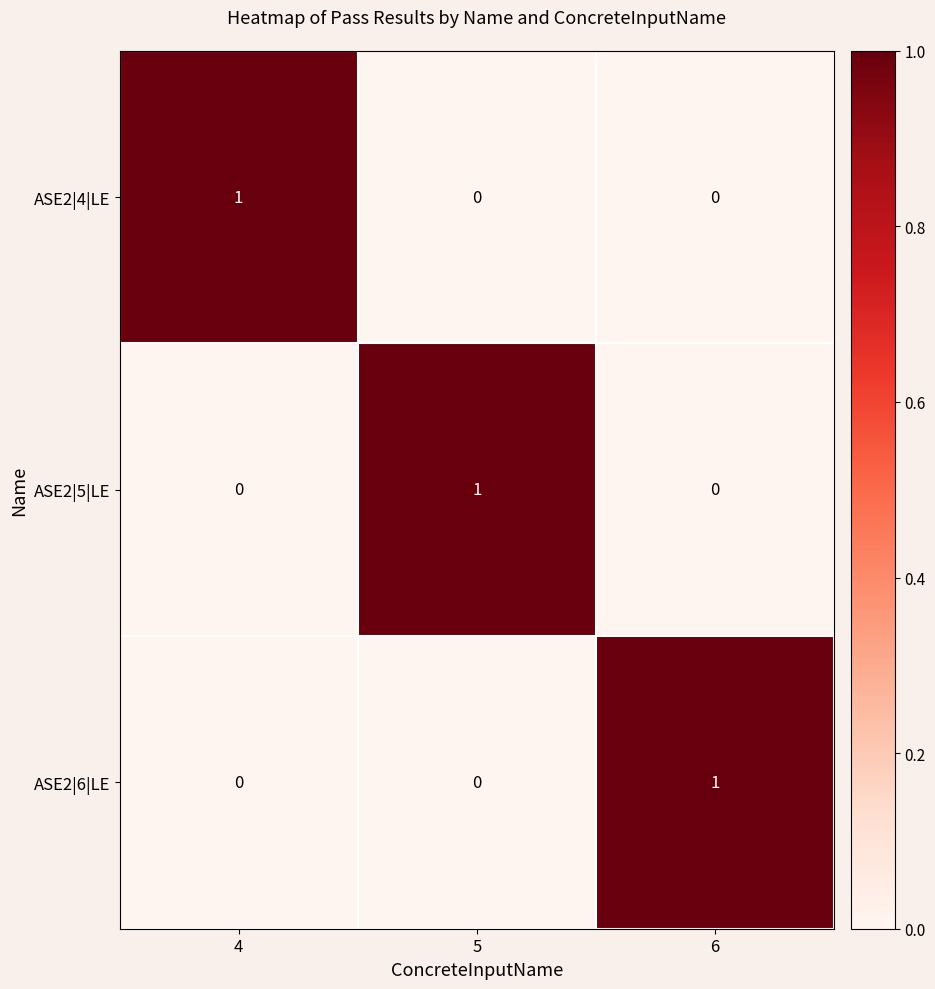

Is it true that ASE2|6|LE equals 1 at 6?

True